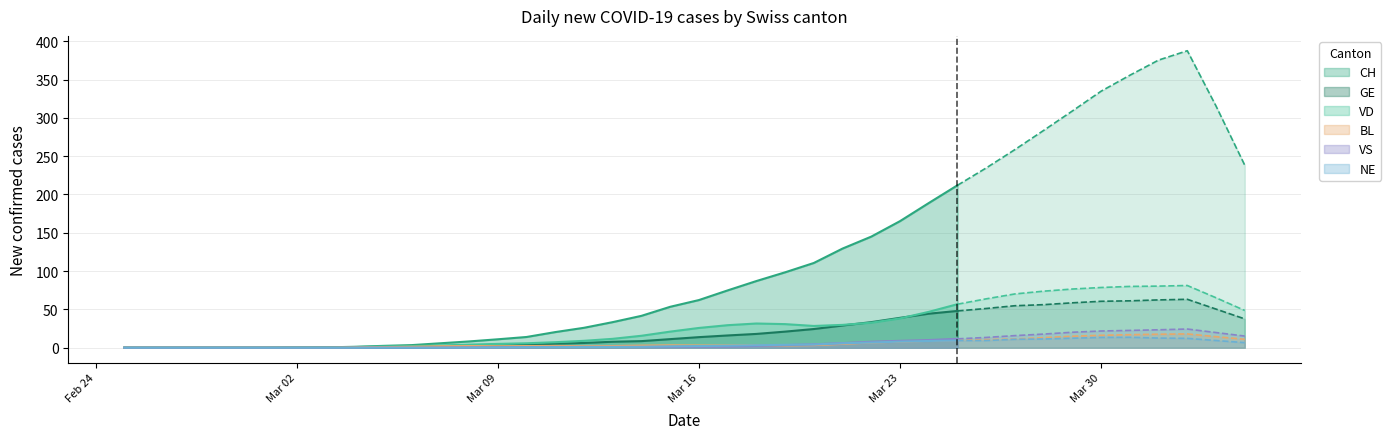

What is the maximum value for CH?

212.0